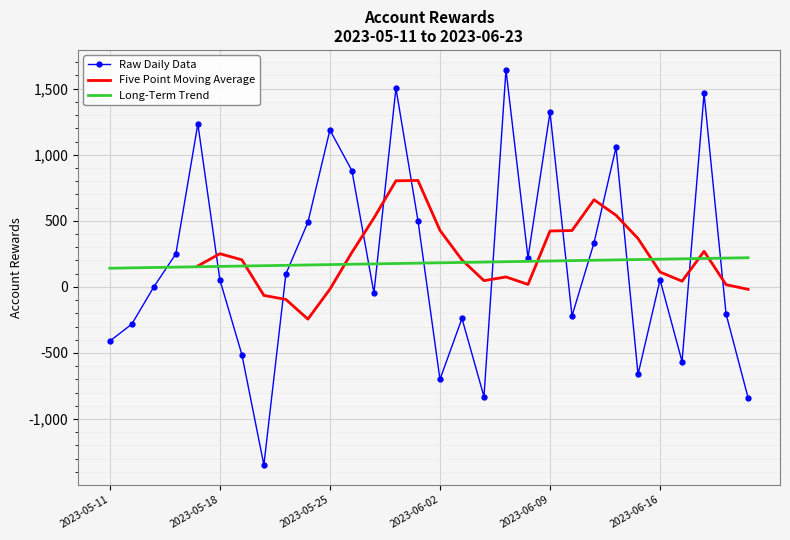

Which category has the highest value across all series?

2023-06-07